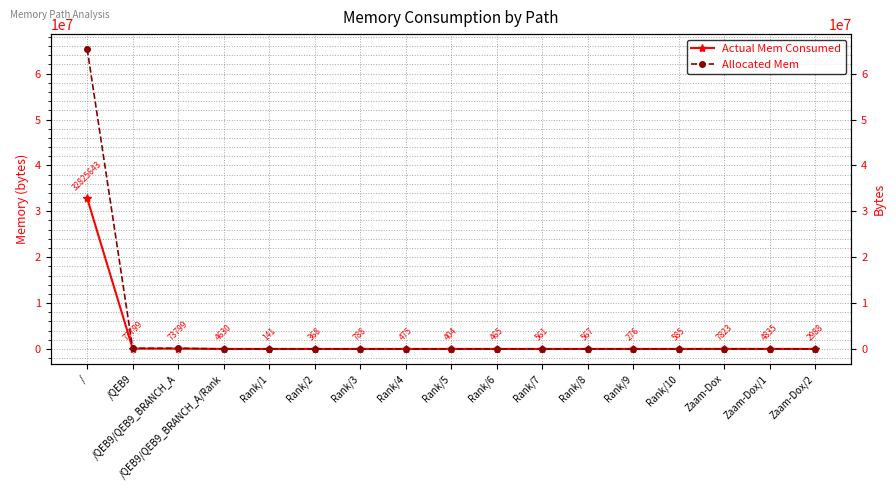

Where is Actual Mem Consumed nearest to the value 16412892?

/QEB9